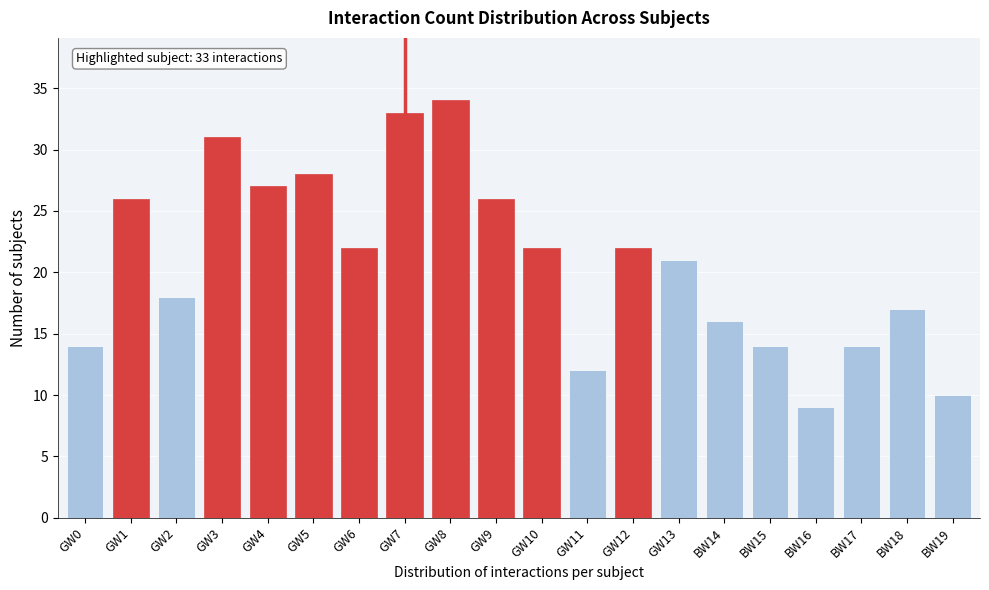

Reading left to right, transcribe all the data shown in this chart.

GW0=14	GW1=26	GW2=18	GW3=31	GW4=27	GW5=28	GW6=22	GW7=33	GW8=34	GW9=26	GW10=22	GW11=12	GW12=22	GW13=21	BW14=16	BW15=14	BW16=9	BW17=14	BW18=17	BW19=10